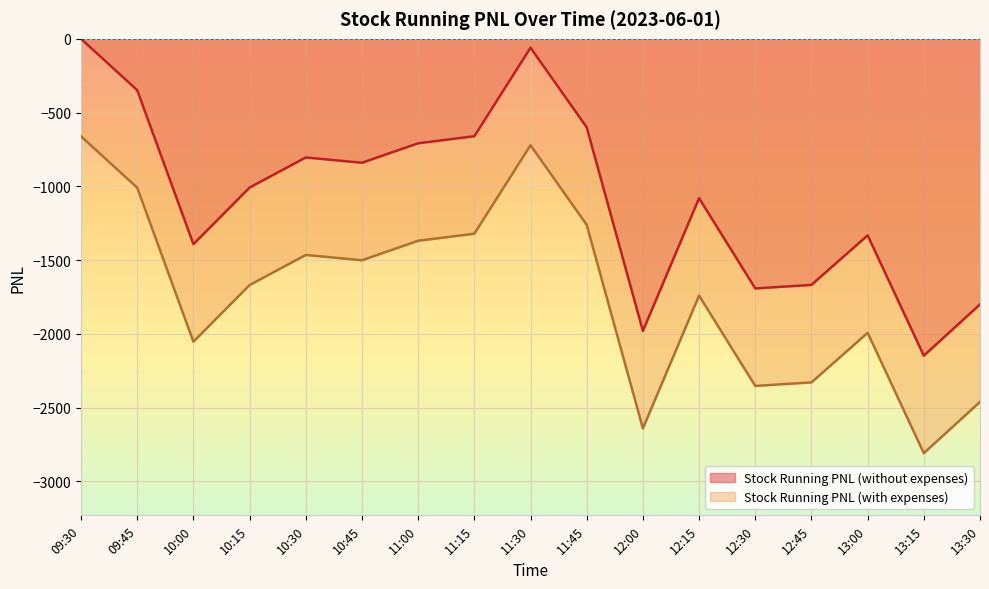

Reading left to right, what are all the values shown in this chart?

Stock Running PNL (without expenses): 09:30=0.0	09:45=-348.0	10:00=-1392.0	10:15=-1008.0	10:30=-804.0	10:45=-840.0	11:00=-708.0	11:15=-660.0	11:30=-60.0	11:45=-600.0	12:00=-1980.0	12:15=-1080.0	12:30=-1692.0	12:45=-1668.0	13:00=-1332.0	13:15=-2148.0	13:30=-1800.0
Stock Running PNL (with expenses): 09:30=-660.9	09:45=-1008.9	10:00=-2052.9	10:15=-1668.9	10:30=-1464.9	10:45=-1500.9	11:00=-1368.9	11:15=-1320.9	11:30=-720.9	11:45=-1260.9	12:00=-2640.9	12:15=-1740.9	12:30=-2352.9	12:45=-2328.9	13:00=-1992.9	13:15=-2808.9	13:30=-2460.9